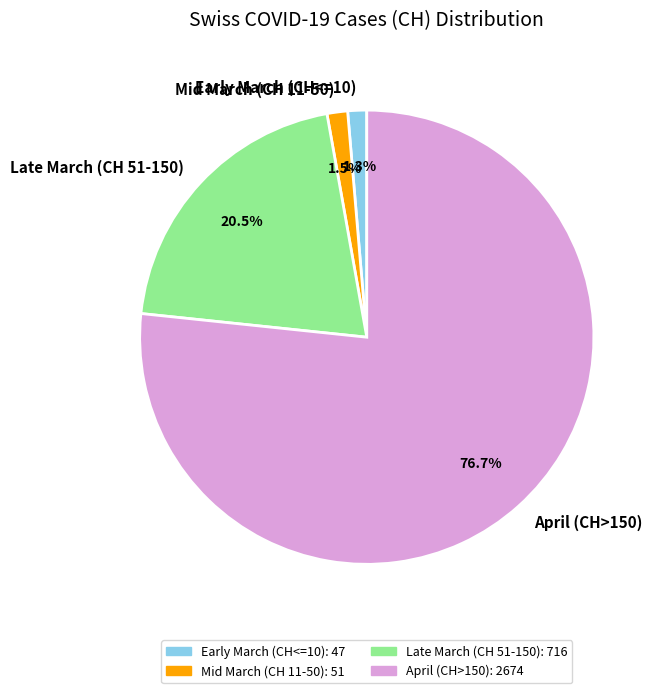

Combined, do Late March (CH 51-150) and Mid March (CH 11-50) account for over 50%?

No